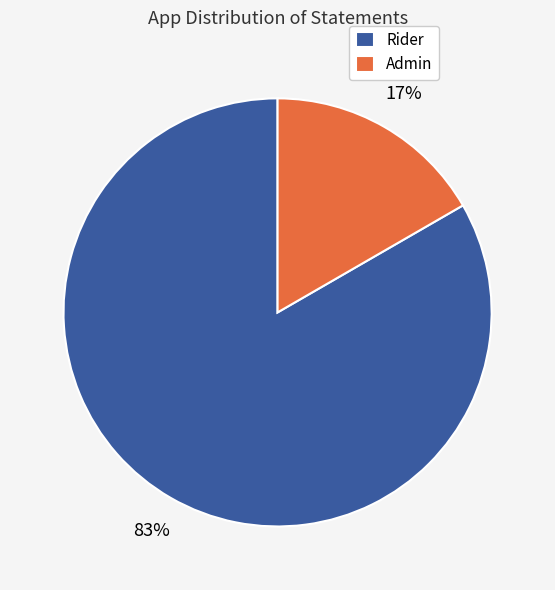

To the nearest percent, what is the average slice percentage?

50%